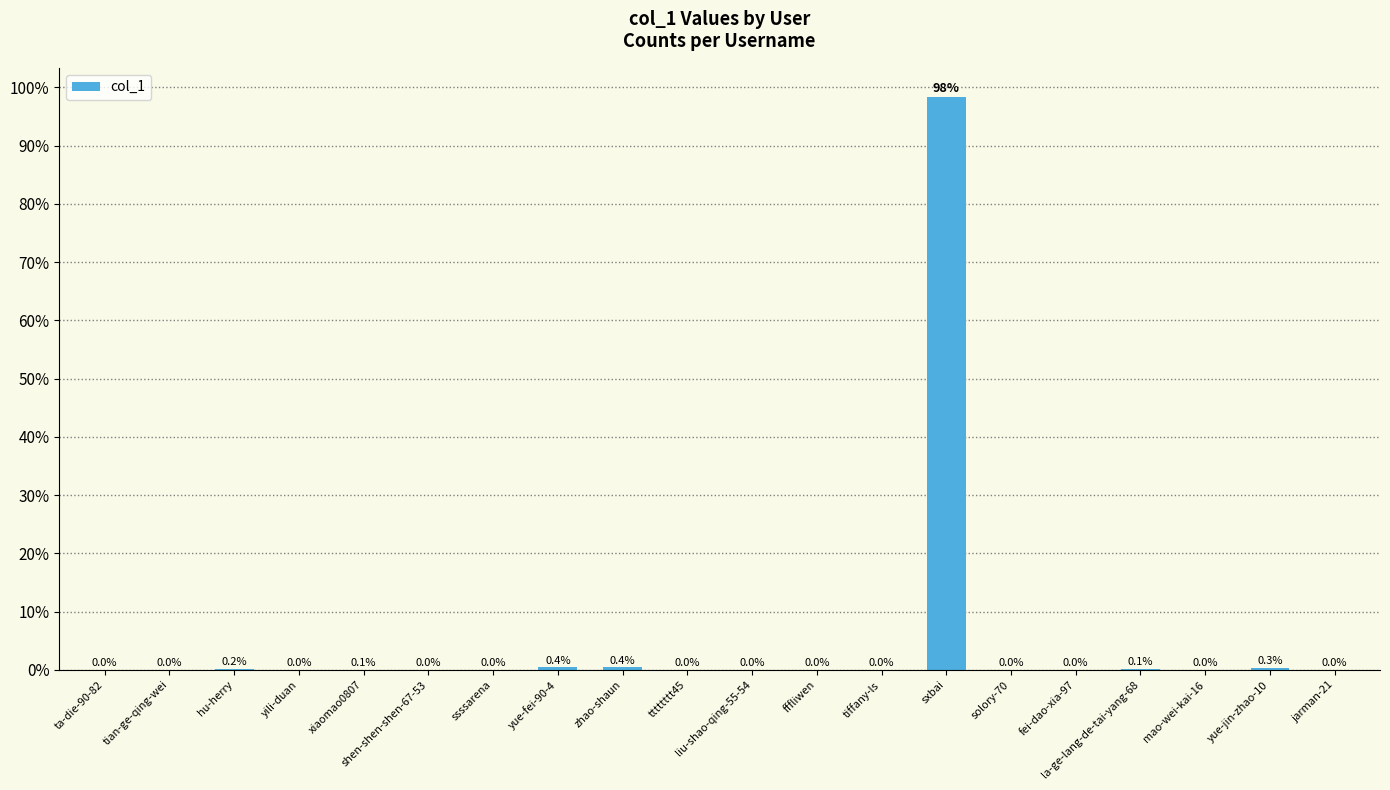

List the labels in order of value, smallest first.

ta-die-90-82, tian-ge-qing-wei, yili-duan, shen-shen-shen-67-53, ssssarena, fffliwen, solory-70, fei-dao-xia-97, tiffany-ls, jarman-21, mao-wei-kai-16, tttttttt45, liu-shao-qing-55-54, xiaomao0807, la-ge-lang-de-tai-yang-68, hu-herry, yue-jin-zhao-10, yue-fei-90-4, zhao-shaun, sxbai